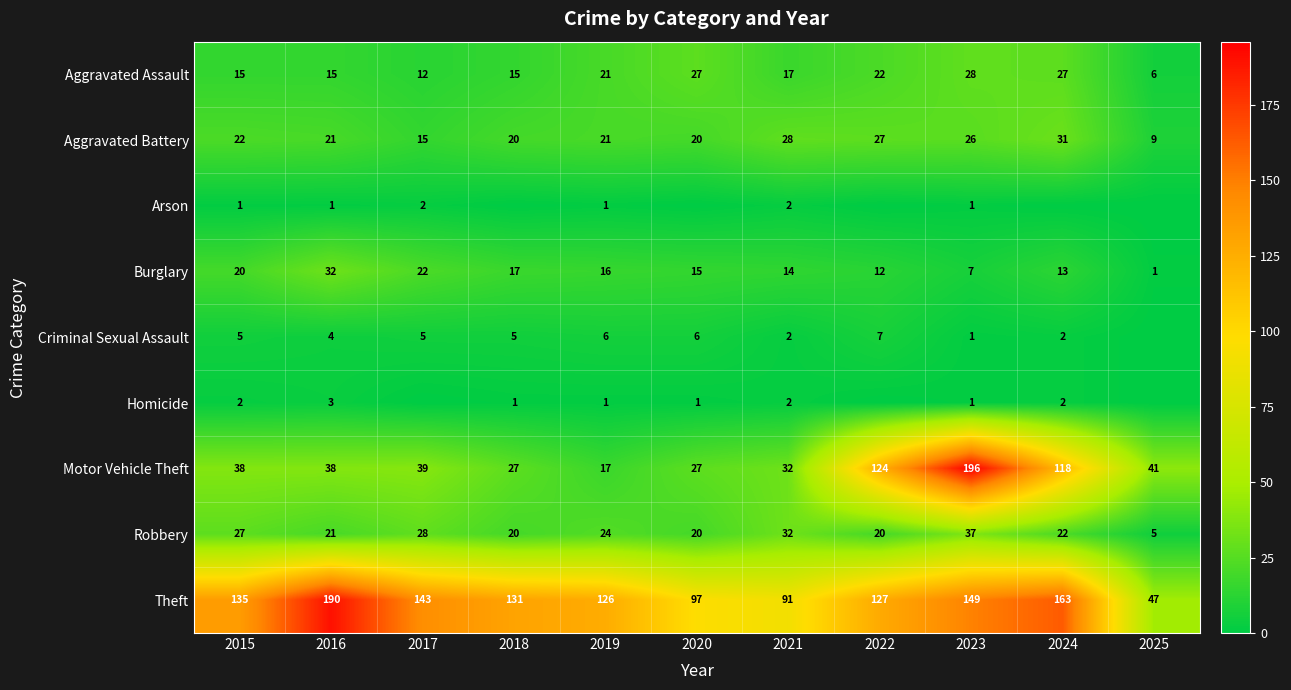

Where is Theft nearest to the value 118?

2019